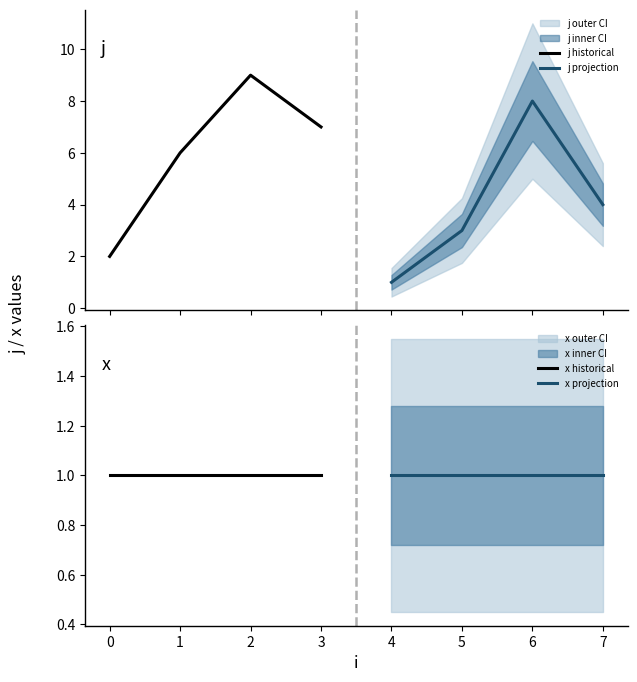

What is the maximum value shown in the chart?

9